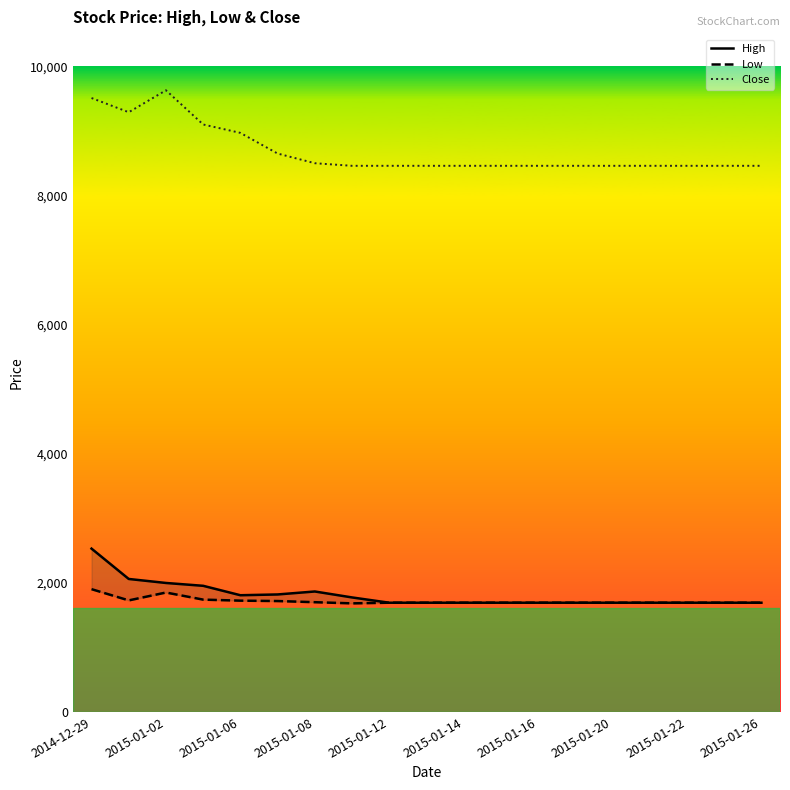

Reading left to right, transcribe all the data shown in this chart.

High: 2530	2060	1998	1954	1808	1820	1866	1774	1692	1692	1692	1692	1692	1692	1692	1692	1692	1692	1692
Low: 1902	1728	1850	1740	1724	1718	1700	1682	1692	1692	1692	1692	1692	1692	1692	1692	1692	1692	1692
Close: 9510	9290	9630	9100	8970	8650	8500	8460	8460	8460	8460	8460	8460	8460	8460	8460	8460	8460	8460